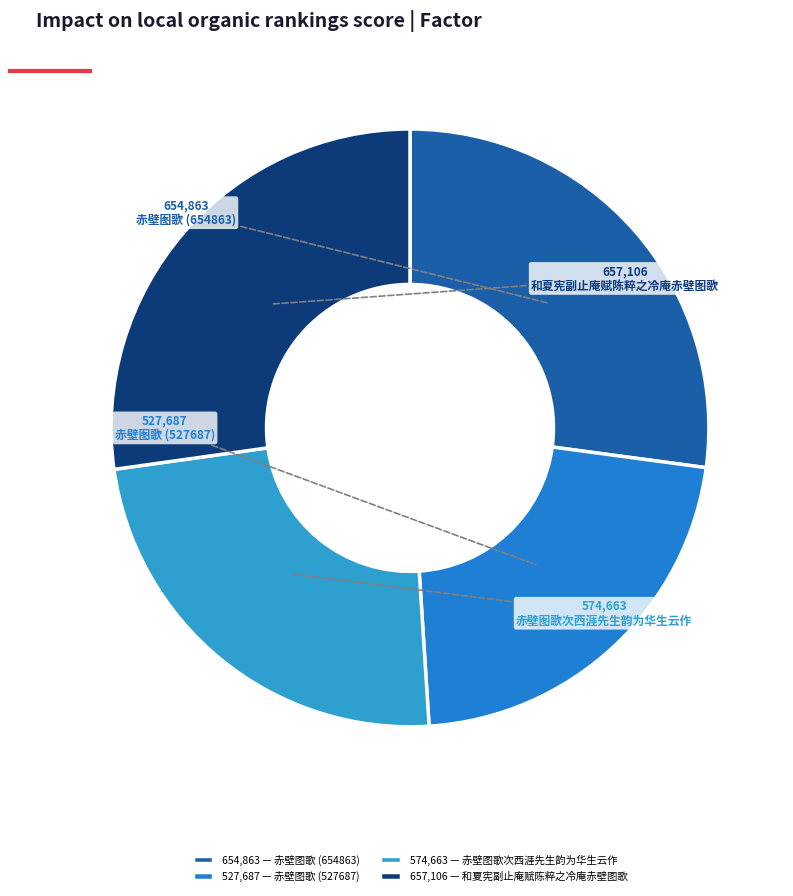

To the nearest percent, what portion does 和夏宪副止庵赋陈粹之冷庵赤壁图歌 represent?

27%